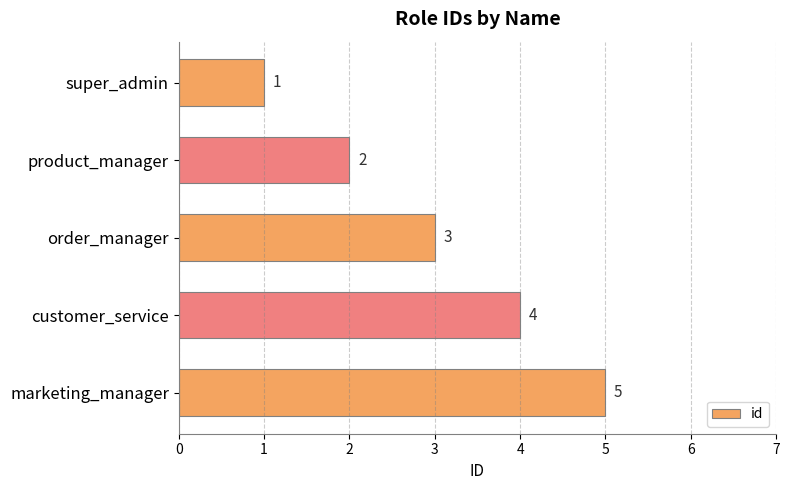

Which label corresponds to the largest value in the chart?

marketing_manager